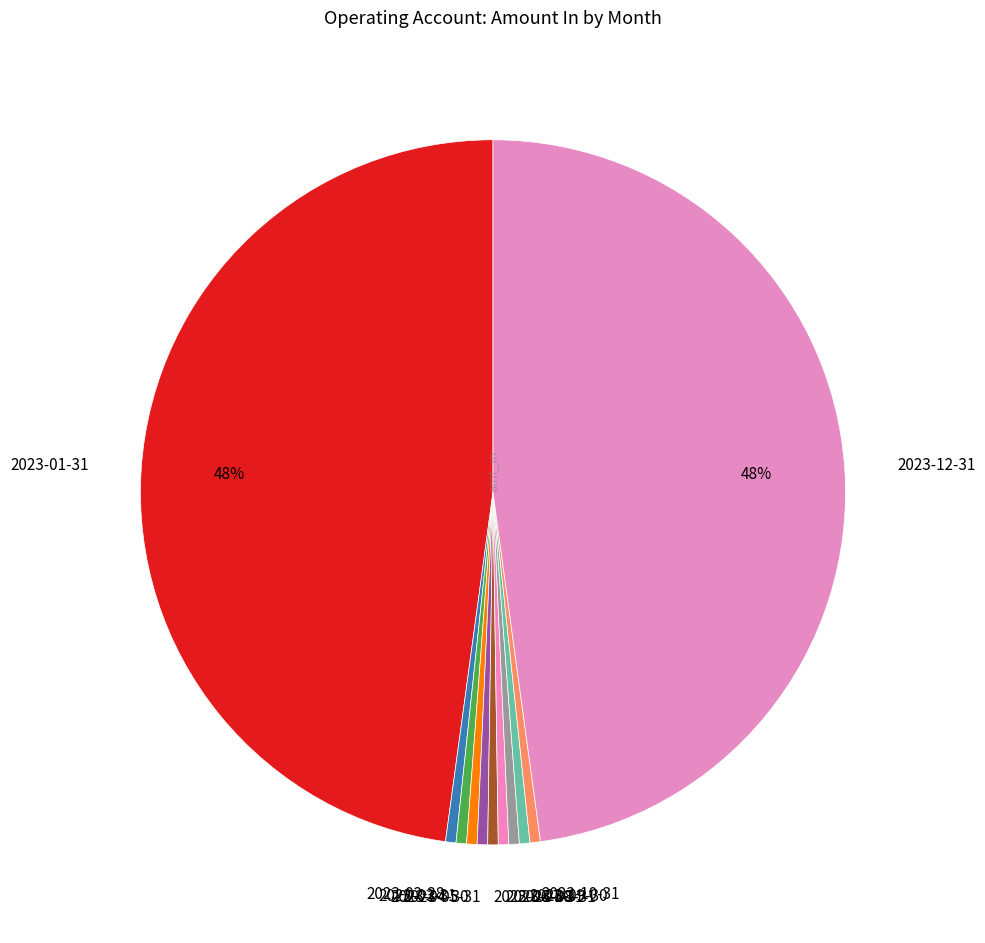

The 2023-07-31 slice represents 0% of the pie. True or false?

True